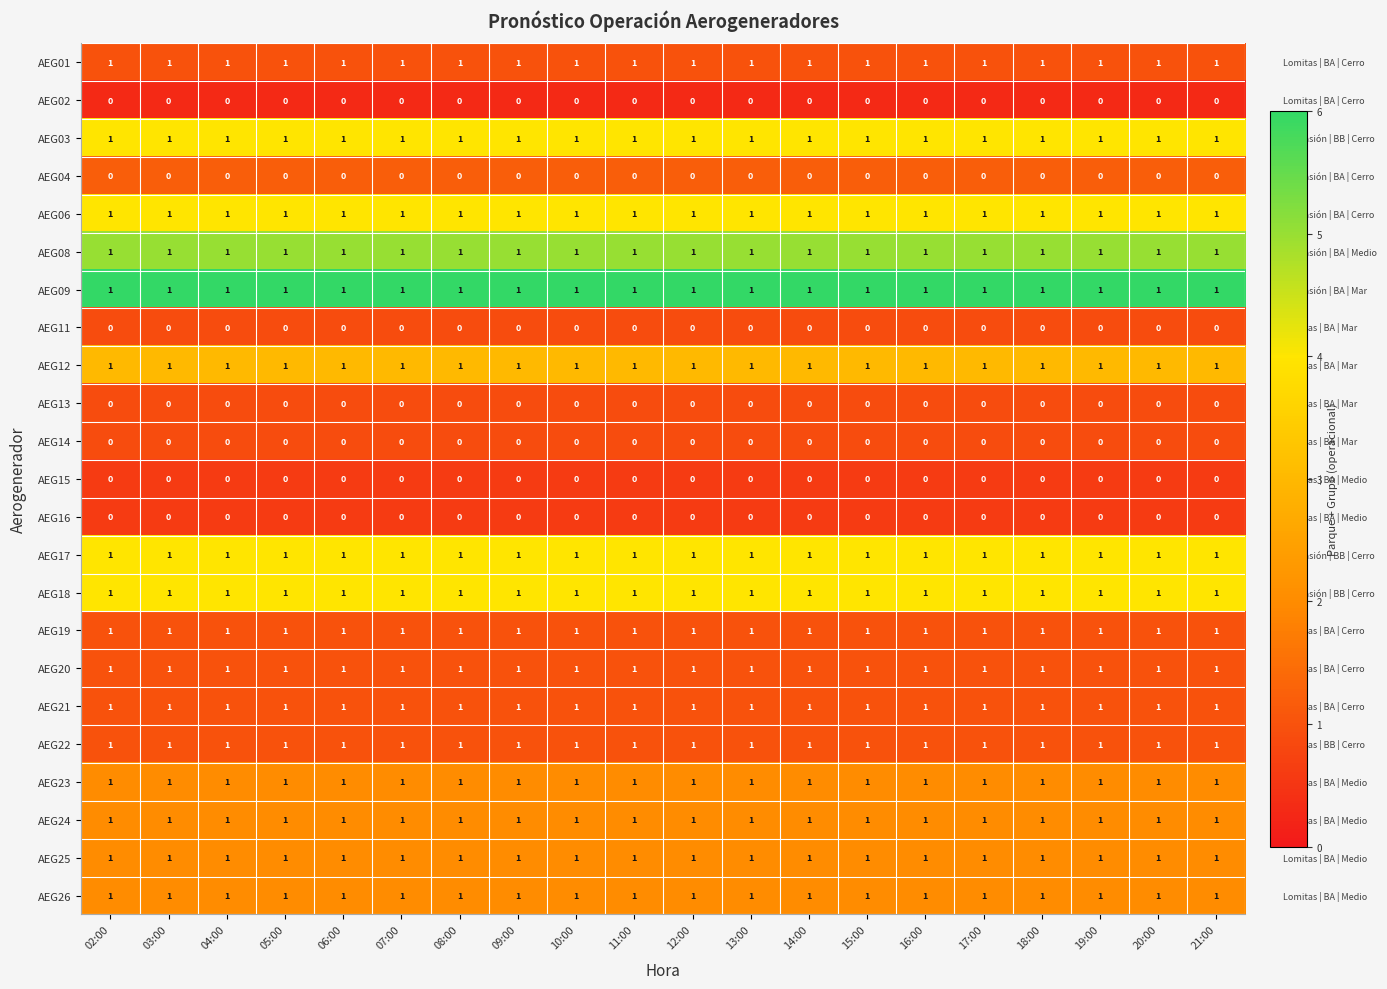

What is the smallest value displayed?

0